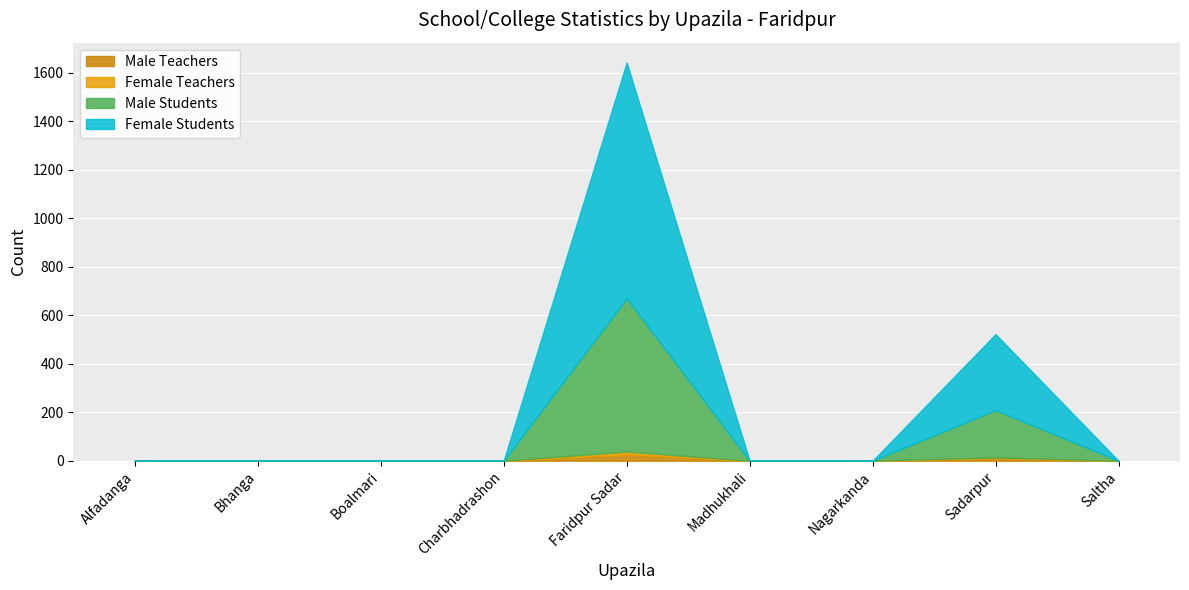

At which label is Male Students closest to 316?

Sadarpur